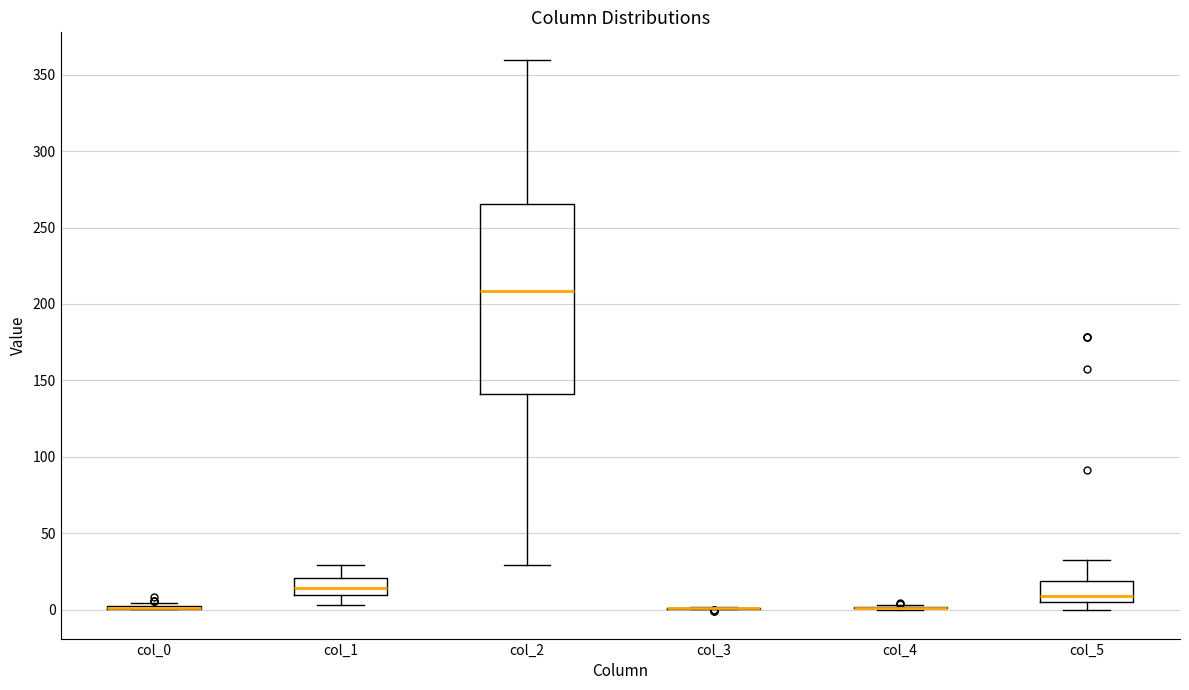

Reading left to right, read every box against the y-axis: the position of its median line, the range the box covers, and the ends of its whiskers. The values are not printed on the chart, so give them approximately, as read against the axis.

col_0: box collapsed to a line at 0, whiskers 0 to 5
col_1: median 15, box 10 to 20, whiskers 5 to 30
col_2: median 210, box 140 to 265, whiskers 30 to 360
col_3: box collapsed to a line at 0, whiskers 0 to 0
col_4: box collapsed to a line at 0, whiskers 0 to 5
col_5: median 10, box 5 to 20, whiskers 0 to 35